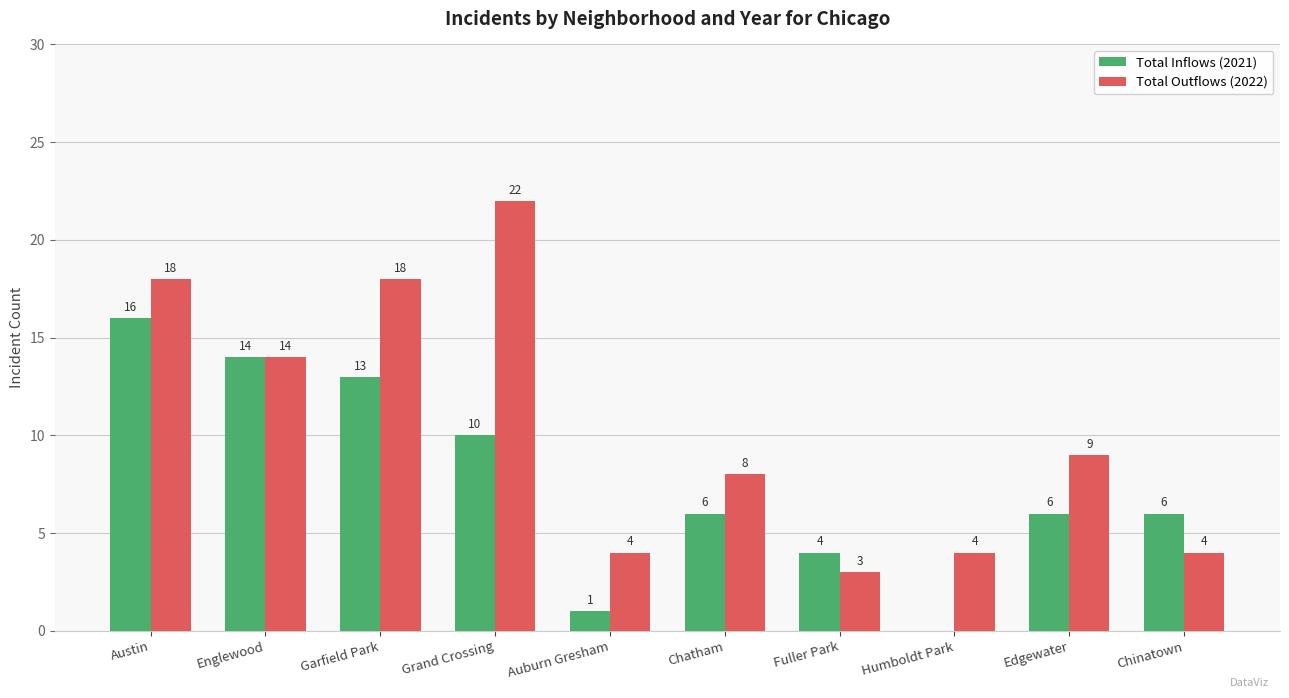

The value of Total Inflows (2021) at Edgewater is 3. True or false?

False